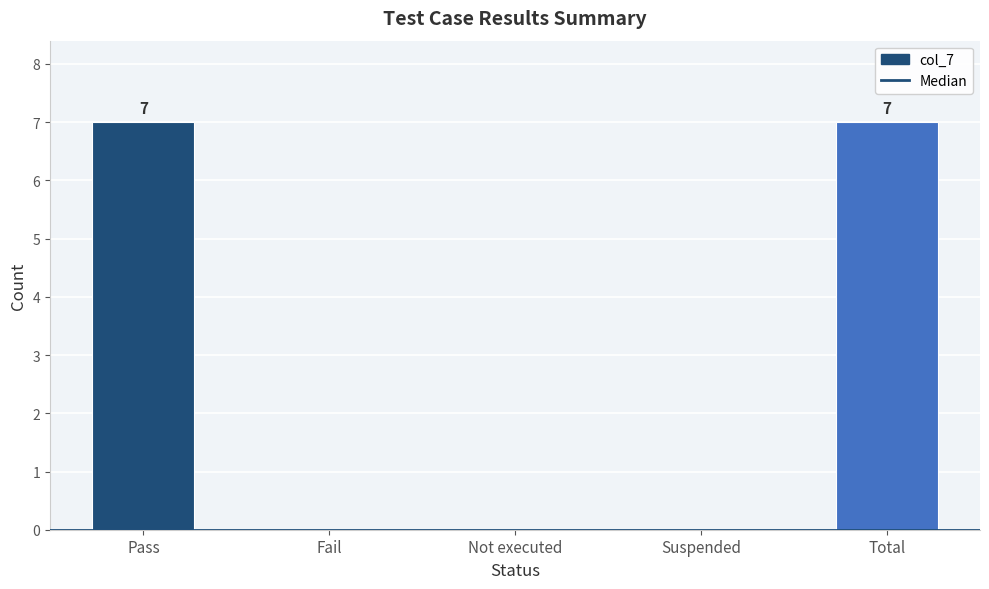

What is the maximum value shown in the chart?

7